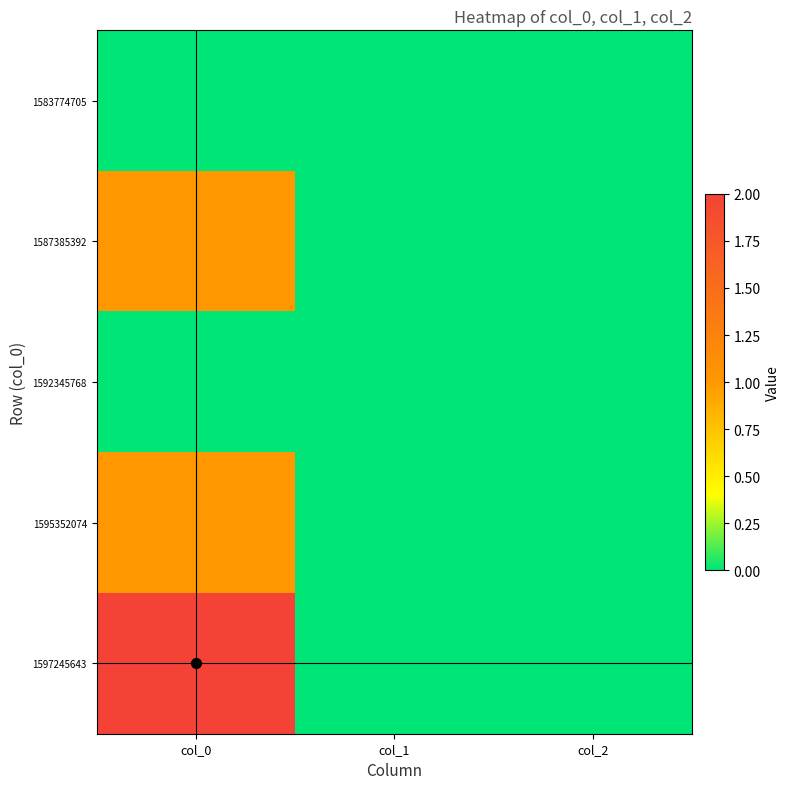

Which series has the largest total across all categories?

1597245643